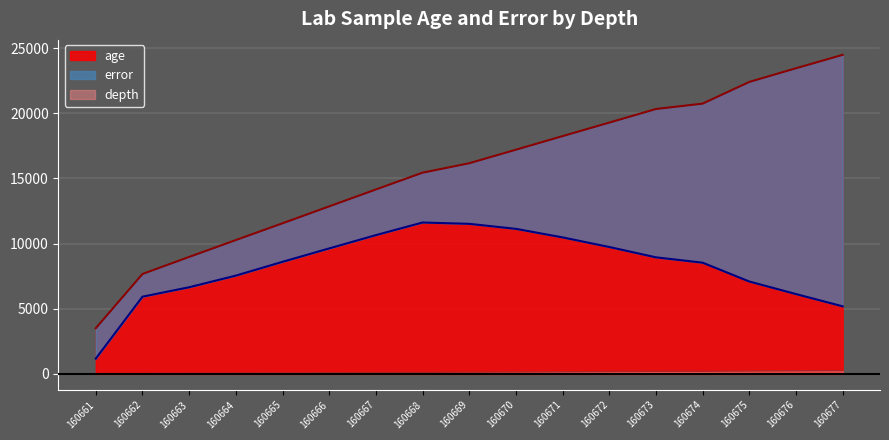

The value of age at 160665 is 18950. True or false?

False